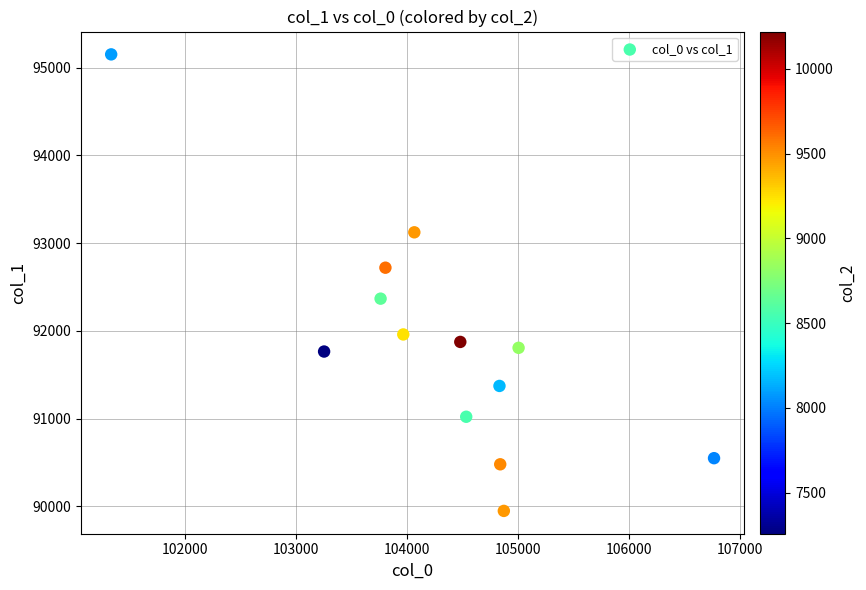

What is the range of X values (max minus min)?

5435.0